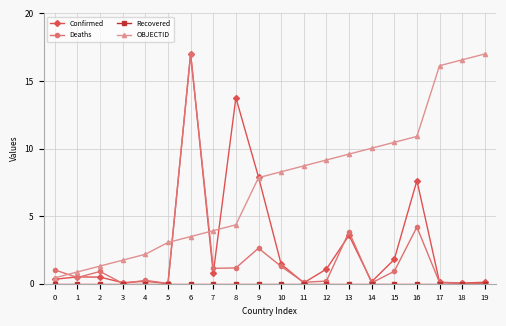

At which category is the sum across all series the highest?

6